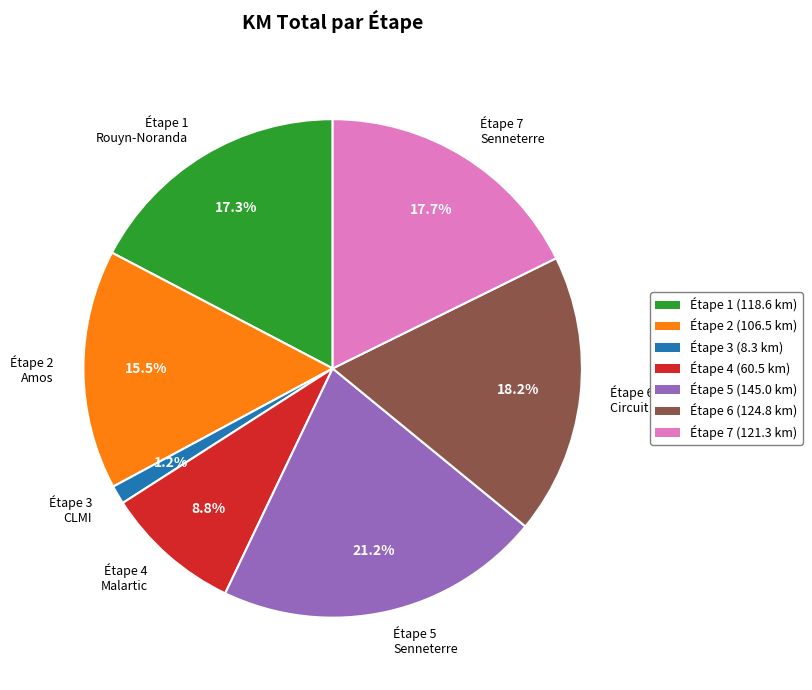

Is there a majority slice in this chart?

No